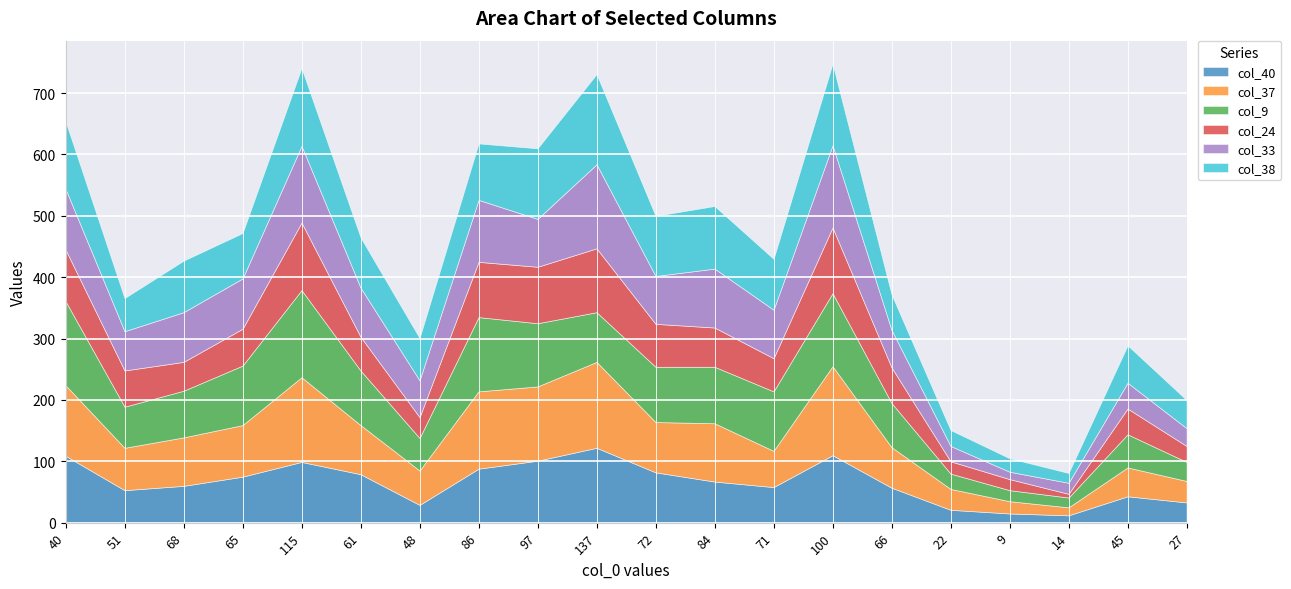

At which label does col_38 reach its minimum?

14